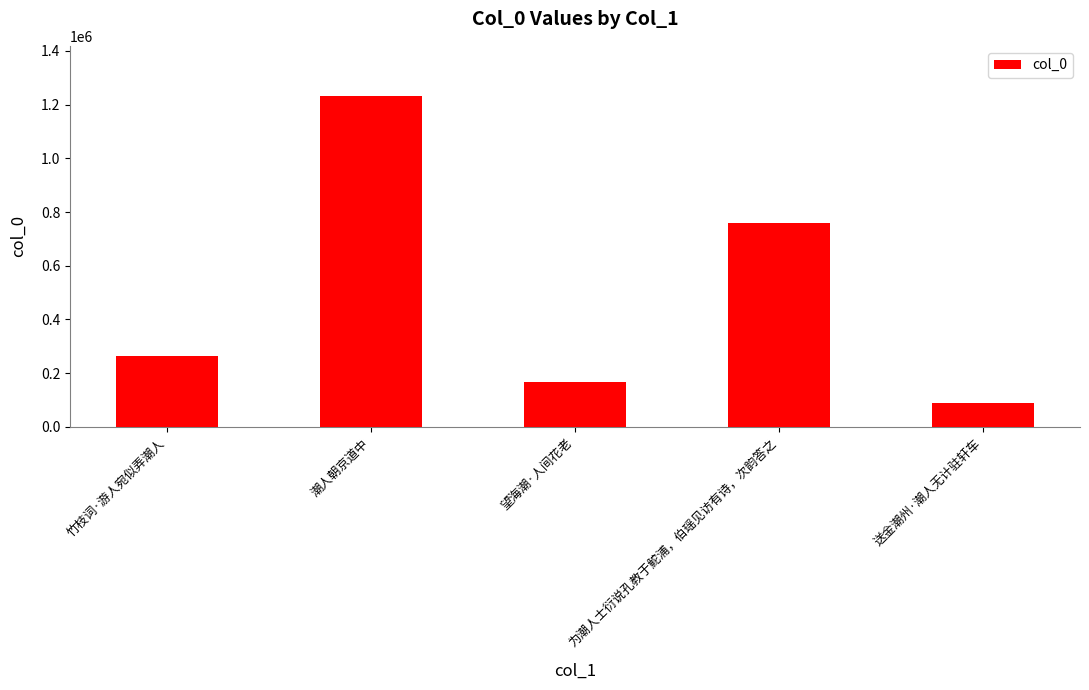

What is the difference between the second highest and minimum values?

671275